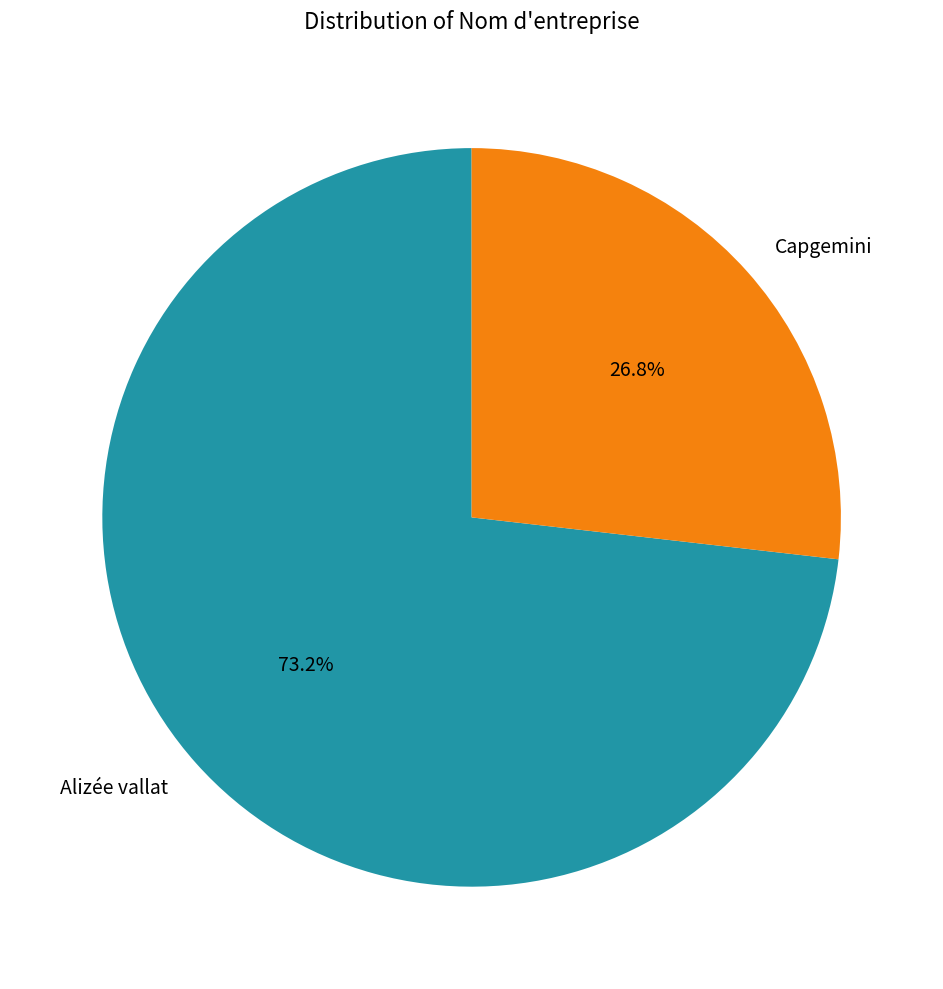

Count the number of slices in the pie.

2